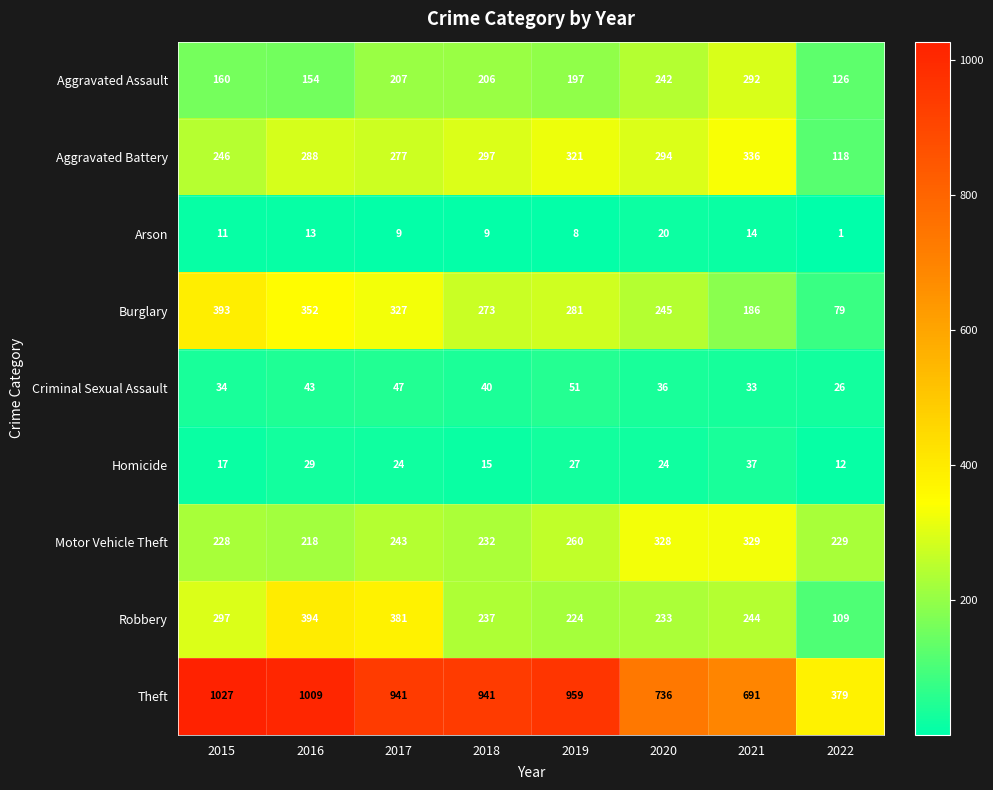

Which series has the widest spread of values?

Theft